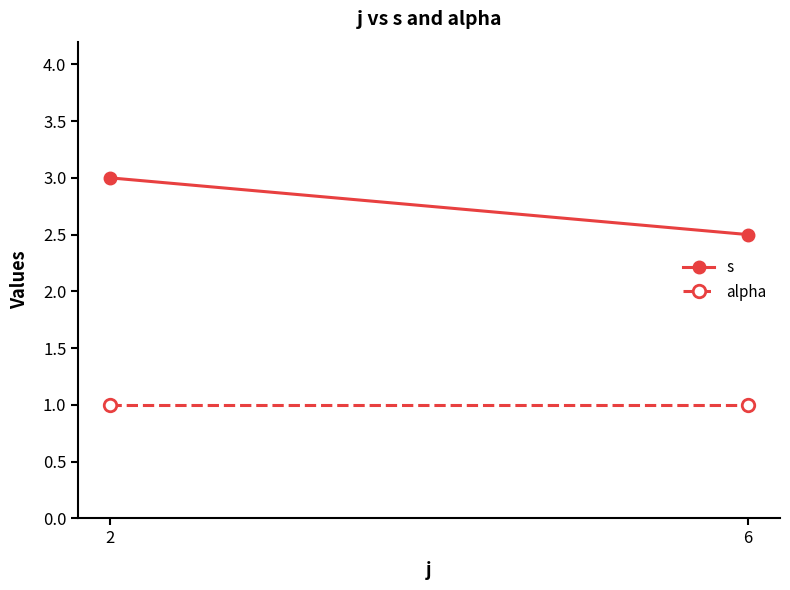

What is the average value of the s series?

2.8